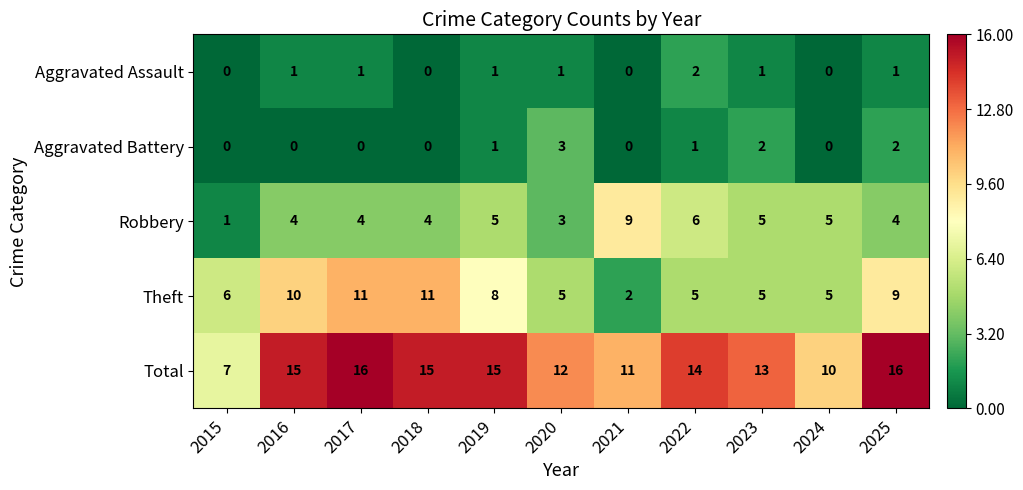

How many Theft values are between 5 and 10?

8